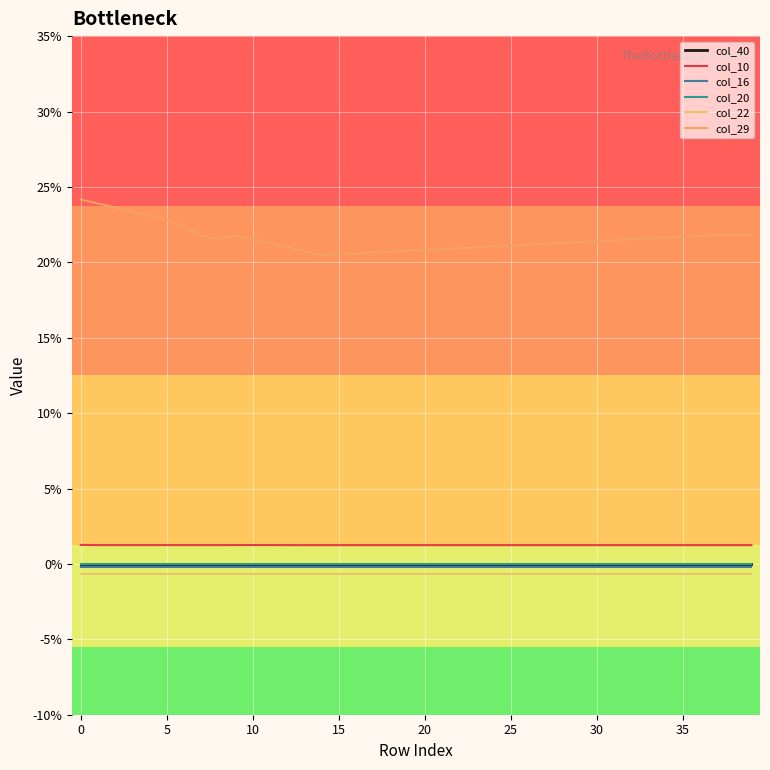

True or false: col_40 and col_16 intersect in this chart.

False